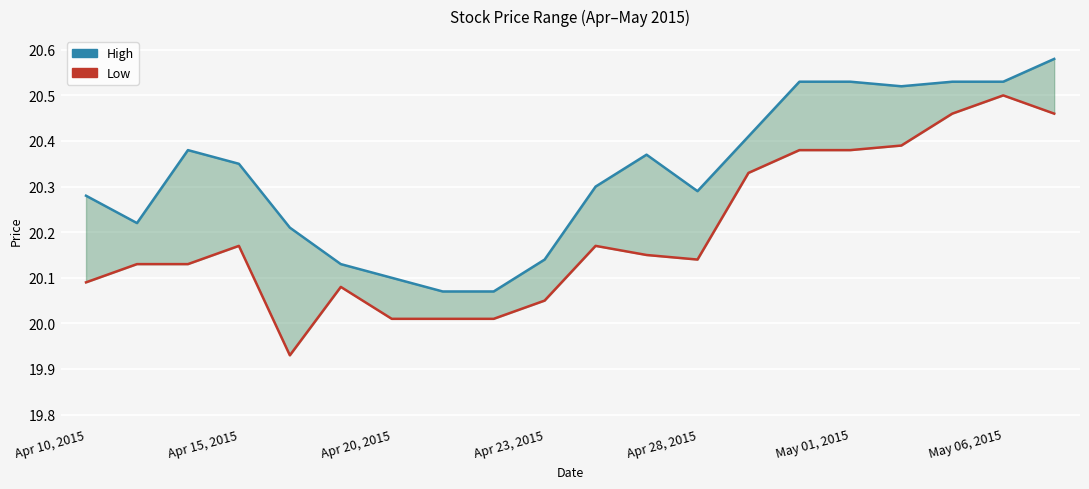

How many data points in Low are less than 20?

1